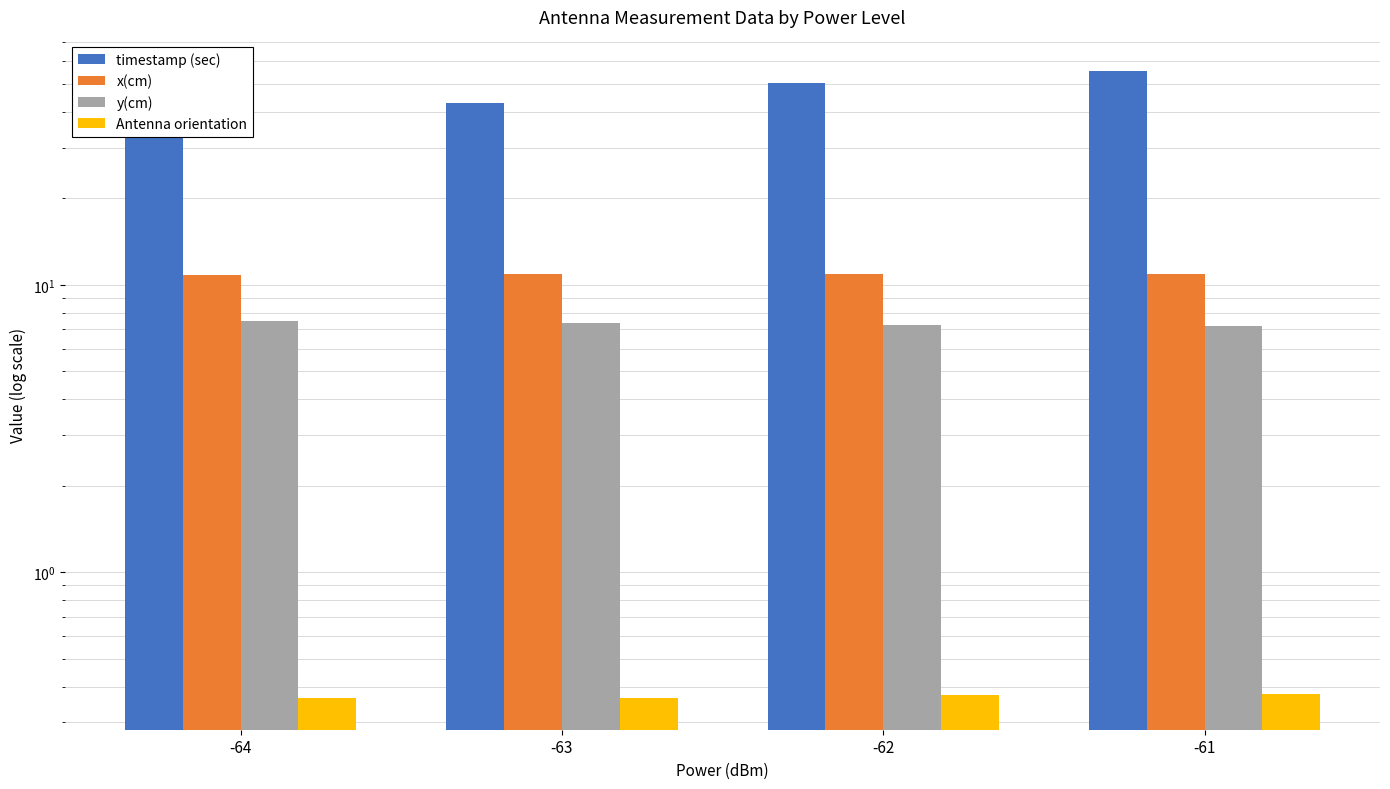

Reading right to left, what are all the values shown in this chart?

timestamp (sec): -61=55.5	-62=50.3	-63=43.1	-64=33.7
x(cm): -61=10.9	-62=10.9	-63=10.9	-64=10.8
y(cm): -61=7.2	-62=7.3	-63=7.4	-64=7.5
Antenna orientation: -61=0.4	-62=0.4	-63=0.4	-64=0.4